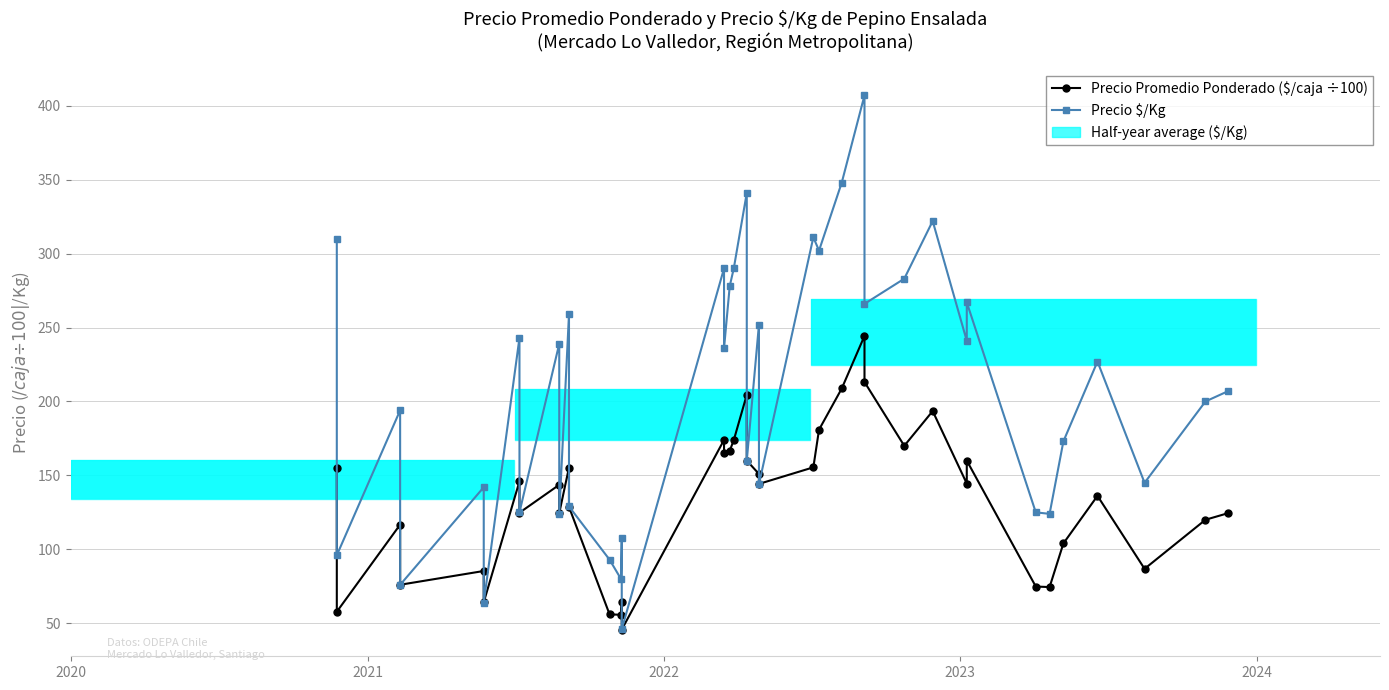

The value of Precio Promedio Ponderado ($/caja ÷100) at 10 is 239.0. True or false?

False